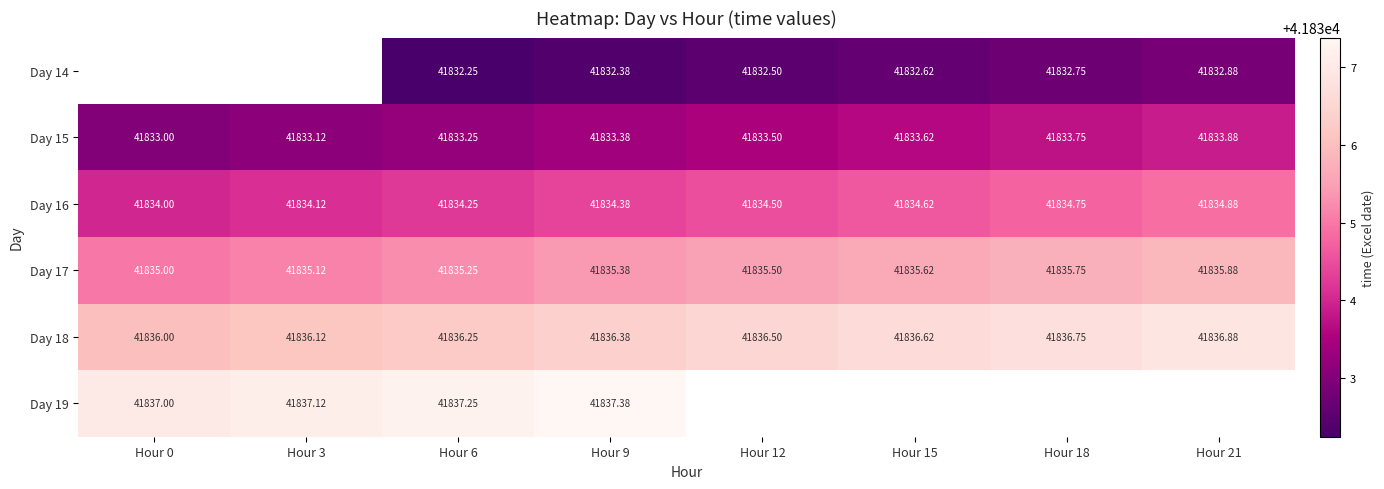

What is the greatest value displayed?

41837.4